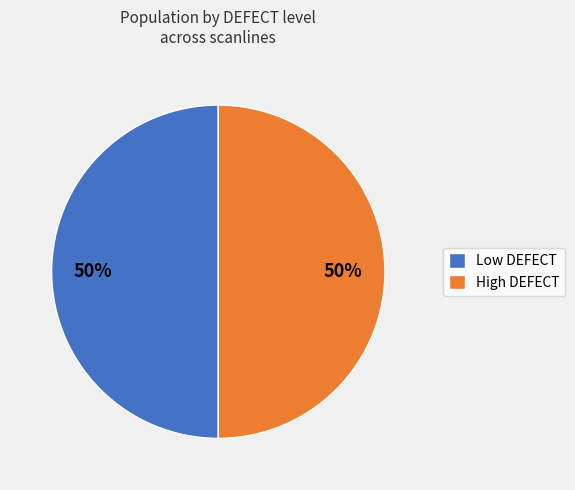

Approximately how many times larger is the value at Low DEFECT compared to High DEFECT?

1.0